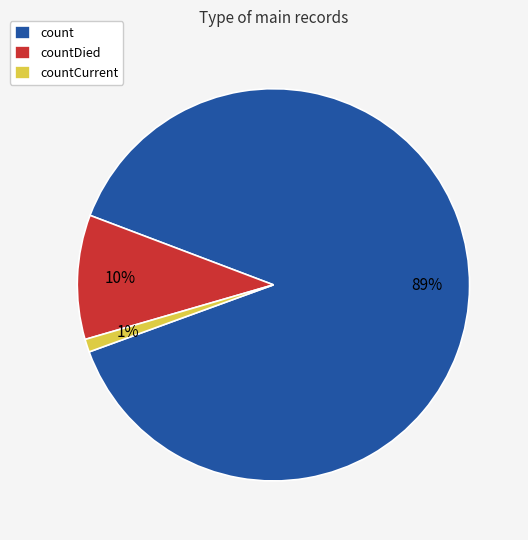

Which has a higher value, countCurrent or countDied?

countDied